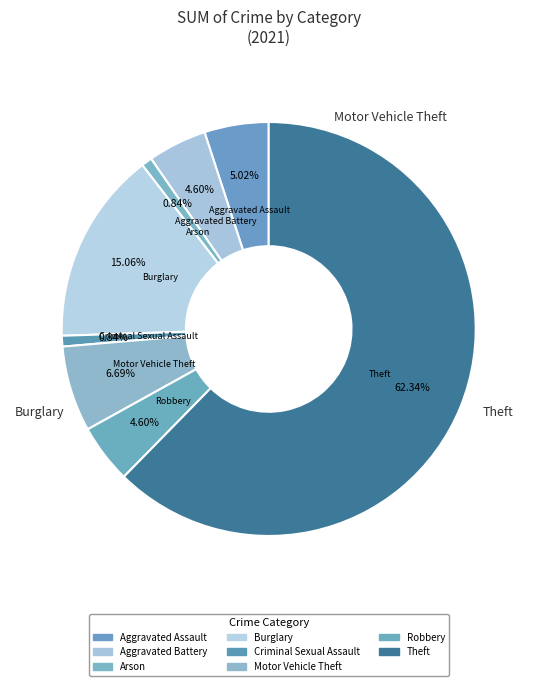

Which category accounts for the majority?

Theft